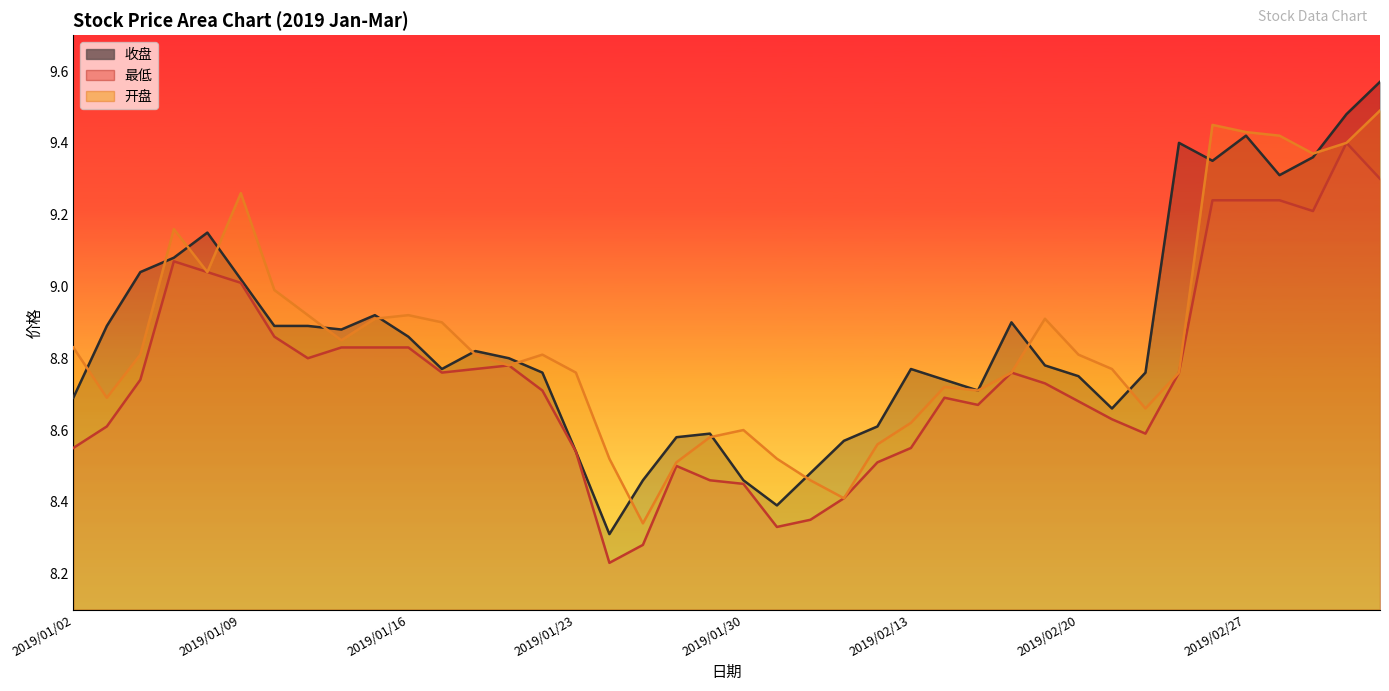

Between 2019/02/25 and 2019/03/01, which series saw the biggest shift?

开盘